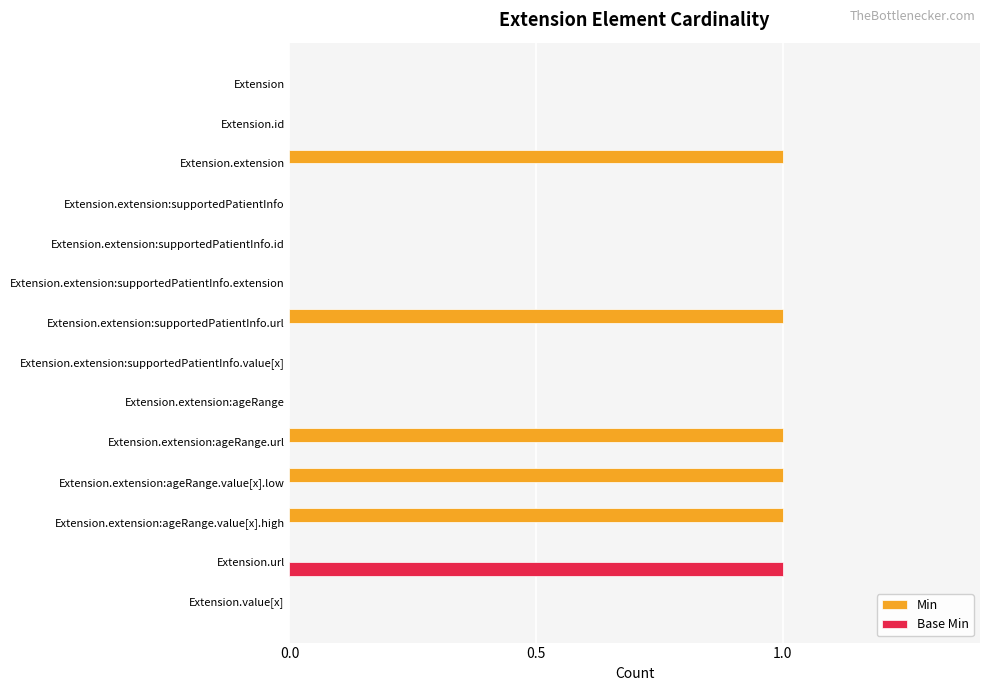

What is the maximum value shown in the chart?

1